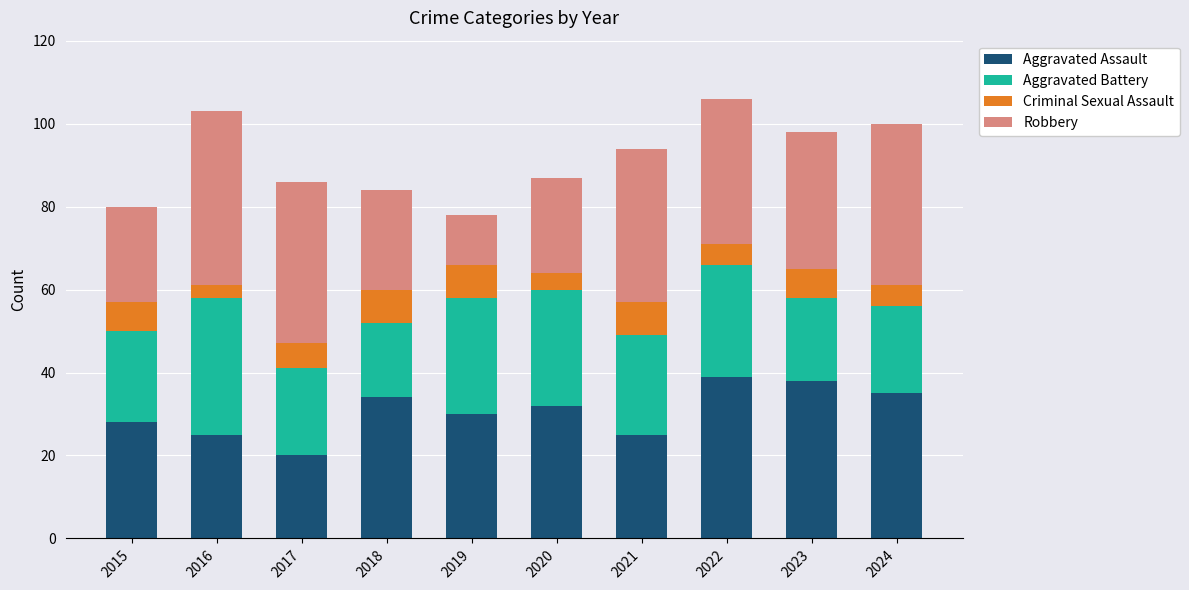

The Aggravated Assault series shows 52 at 2023. True or false?

False